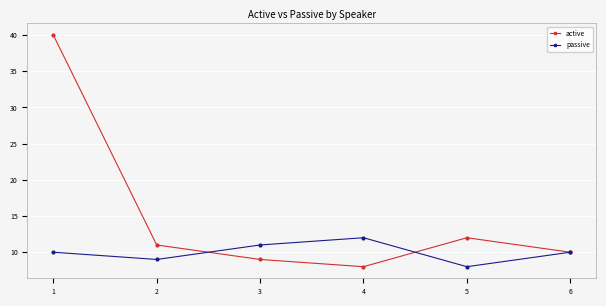

What is the sum of all active values?

90